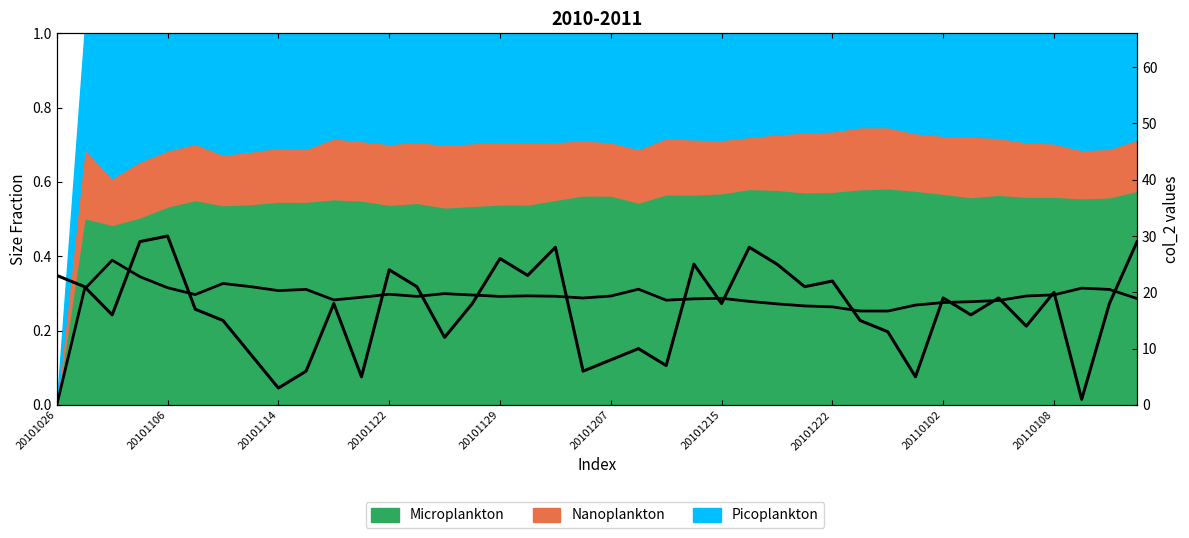

Reading right to left, extract all data points from this chart.

col_7 fraction: 0.3	0.3	0.3	0.3	0.3	0.3	0.3	0.3	0.3	0.3	0.3	0.3	0.3	0.3	0.3	0.3	0.3	0.3	0.3	0.3	0.3	0.3	0.3	0.3	0.3	0.3	0.3	0.3	0.3	0.3	0.3	0.3	0.3	0.3	0.3	0.3	0.3	0.4	0.3	0.0
col_2: 29.0	18.0	1.0	20.0	14.0	19.0	16.0	19.0	5.0	13.0	15.0	22.0	21.0	25.0	28.0	18.0	25.0	7.0	10.0	8.0	6.0	28.0	23.0	26.0	18.0	12.0	21.0	24.0	5.0	18.0	6.0	3.0	9.0	15.0	17.0	30.0	29.0	16.0	21.0	23.0